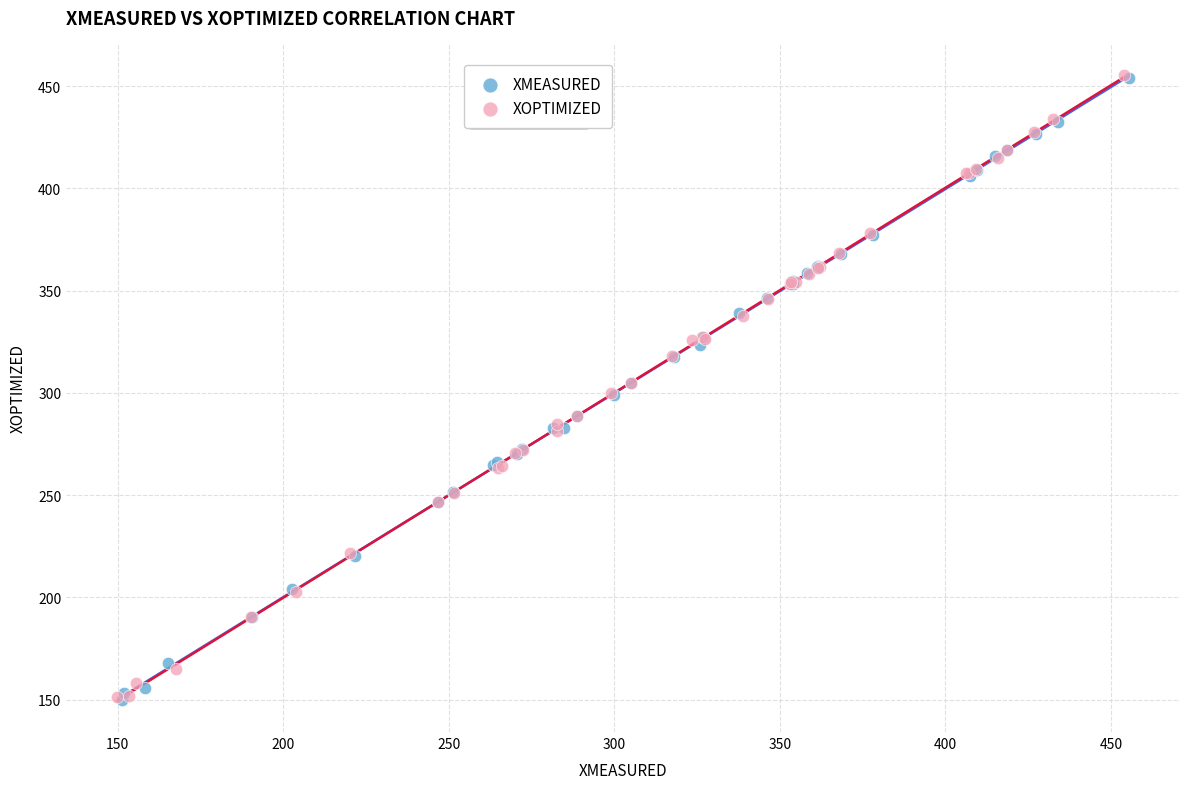

Which series has the largest Y range (max minus min)?

XOPTIMIZED